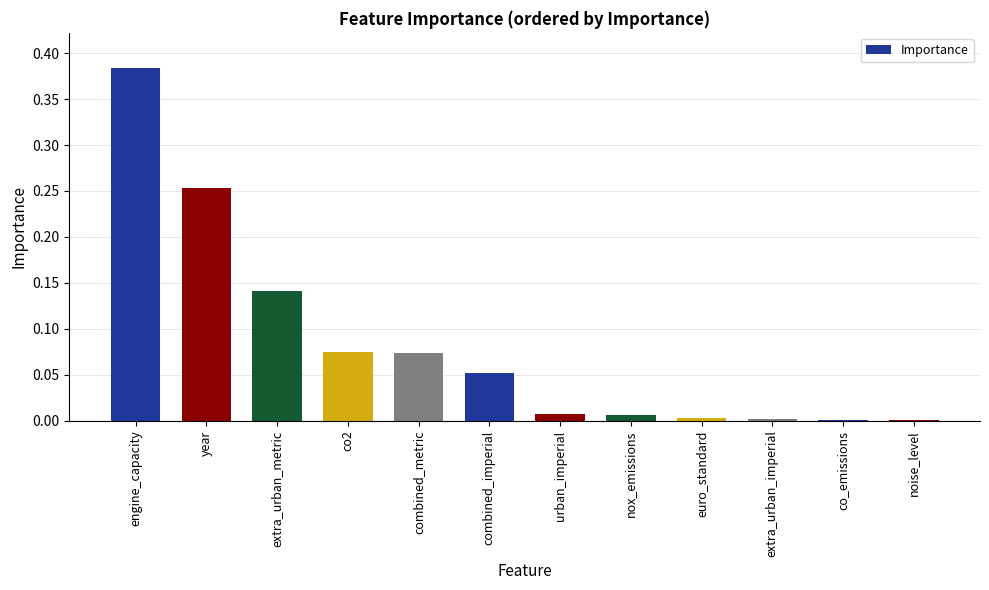

Does the chart contain stacked bars?

No